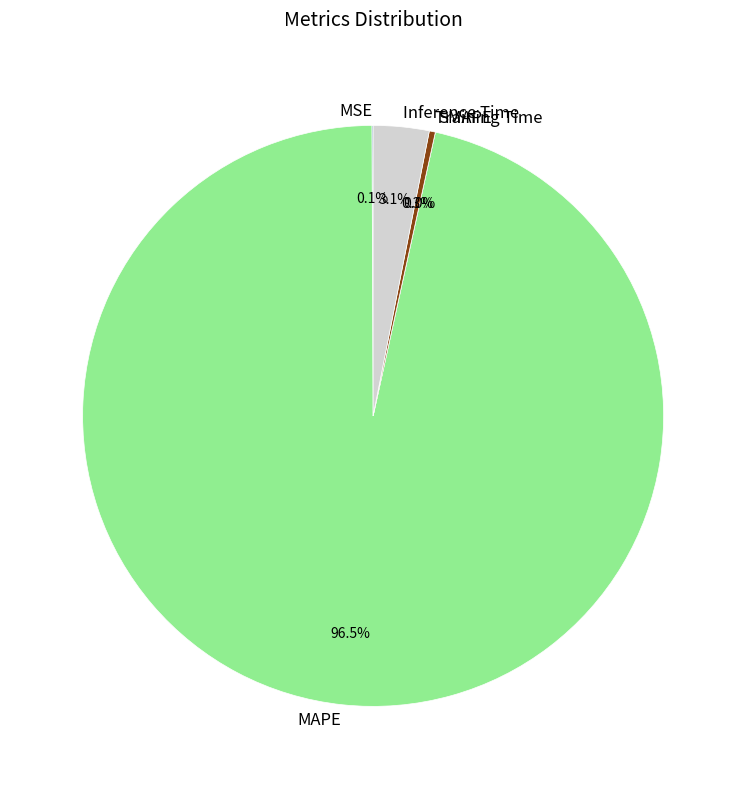

Is there a majority slice in this chart?

Yes